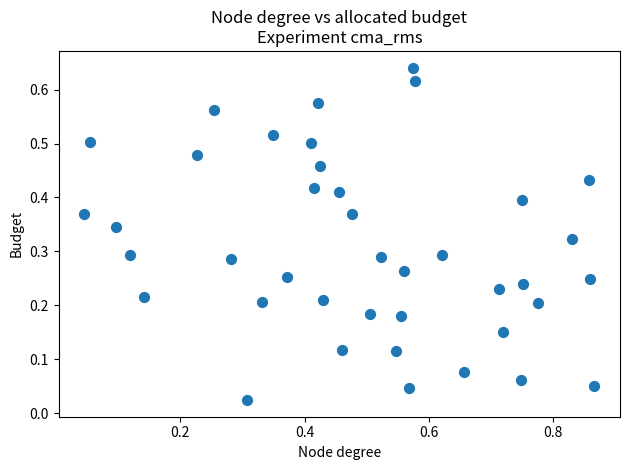

What is the range of X values (max minus min)?

0.8